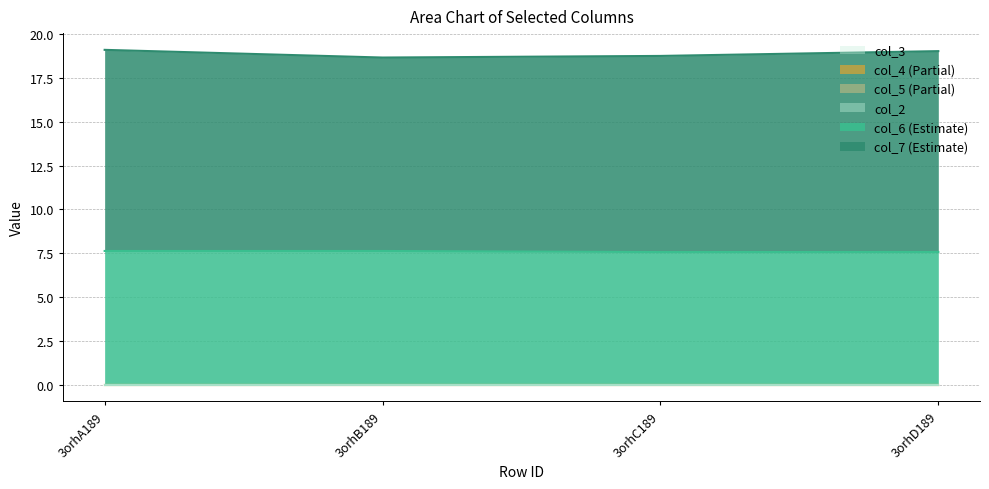

How many distinct data groups are displayed?

6